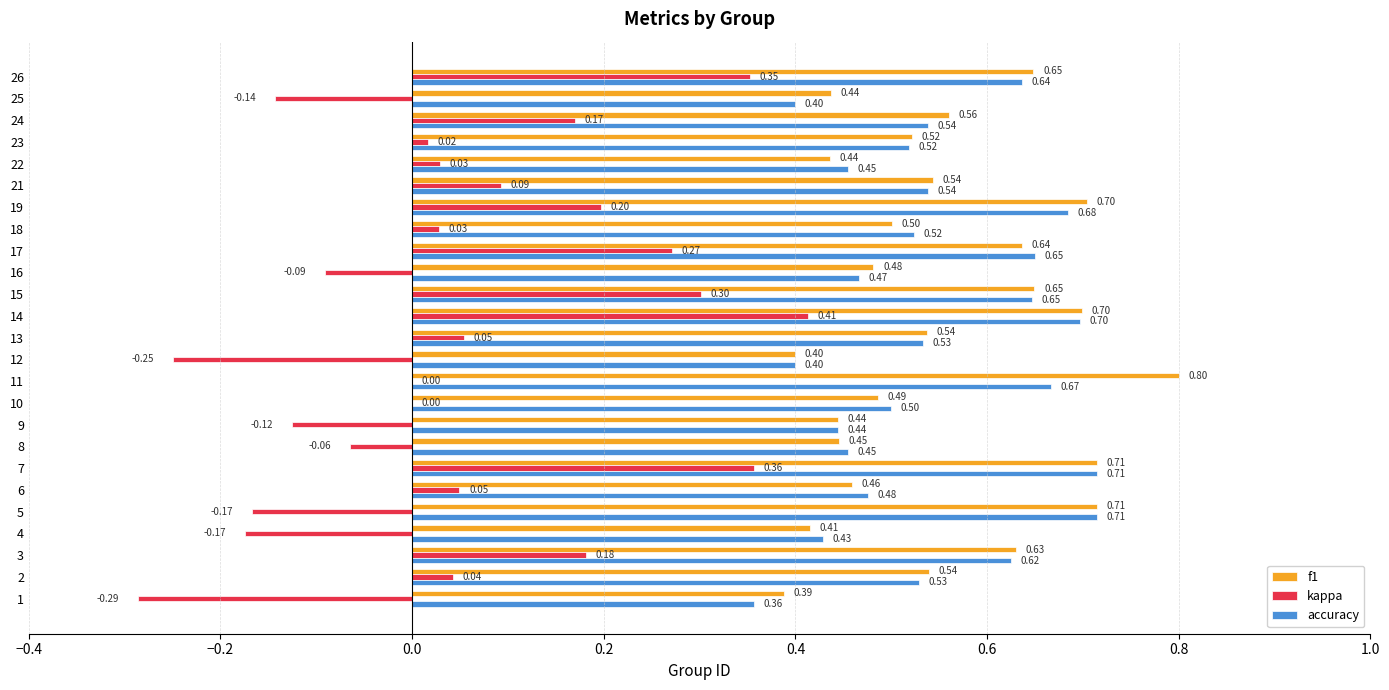

At which category is the sum across all series the highest?

14